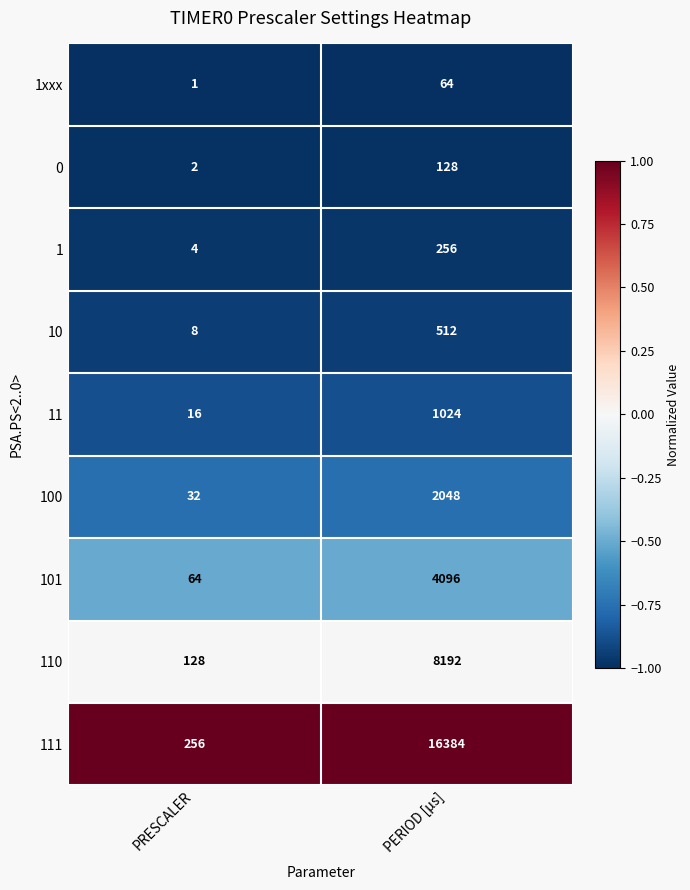

Which label corresponds to the smallest value in the chart?

PRESCALER